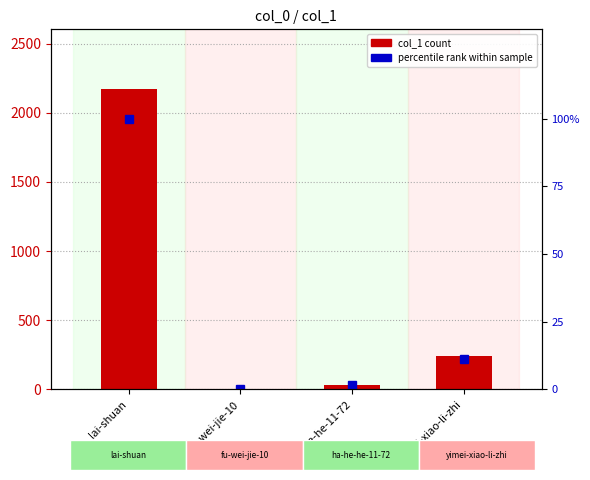

Which series changed the most between fu-wei-jie-10 and yimei-xiao-li-zhi?

col_1